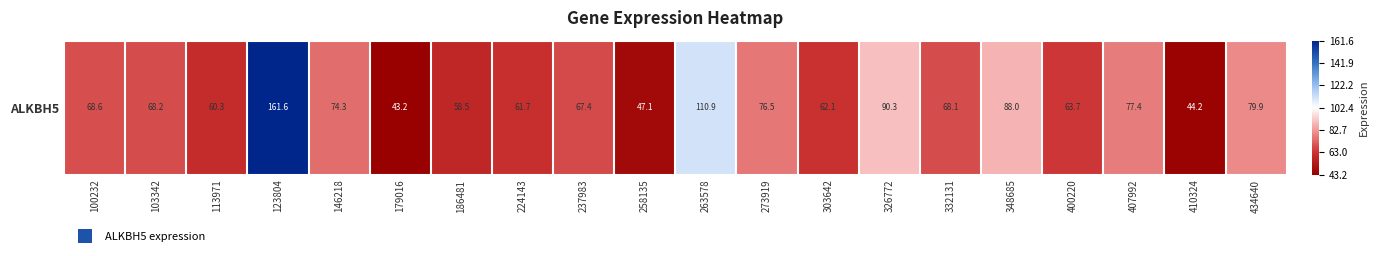

At which label does the data first exceed 68?

100232